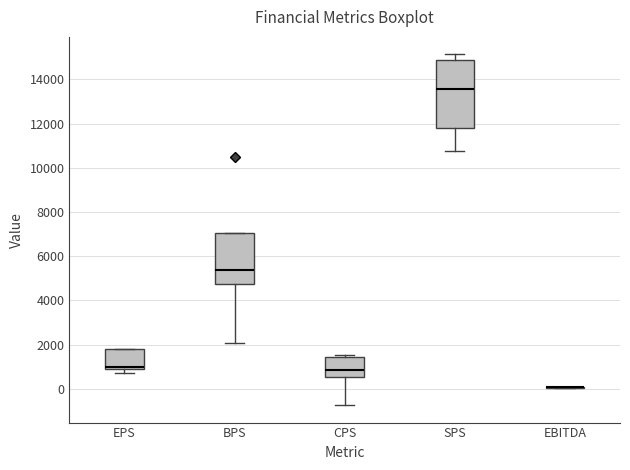

Reading left to right, read every box against the y-axis: the position of its median line, the range the box covers, and the ends of its whiskers. The values are not printed on the chart, so give them approximately, as read against the axis.

EPS: median 1000, box 800 to 1800, whiskers 800 (just below the box's lower edge) to 1800
BPS: median 5400, box 4800 to 7000, whiskers 2000 to 7000
CPS: median 800, box 600 to 1400, whiskers -800 to 1600
SPS: median 13600, box 11800 to 14800, whiskers 10800 to 15200
EBITDA: box collapsed to a line at 0, whiskers 0 to 0